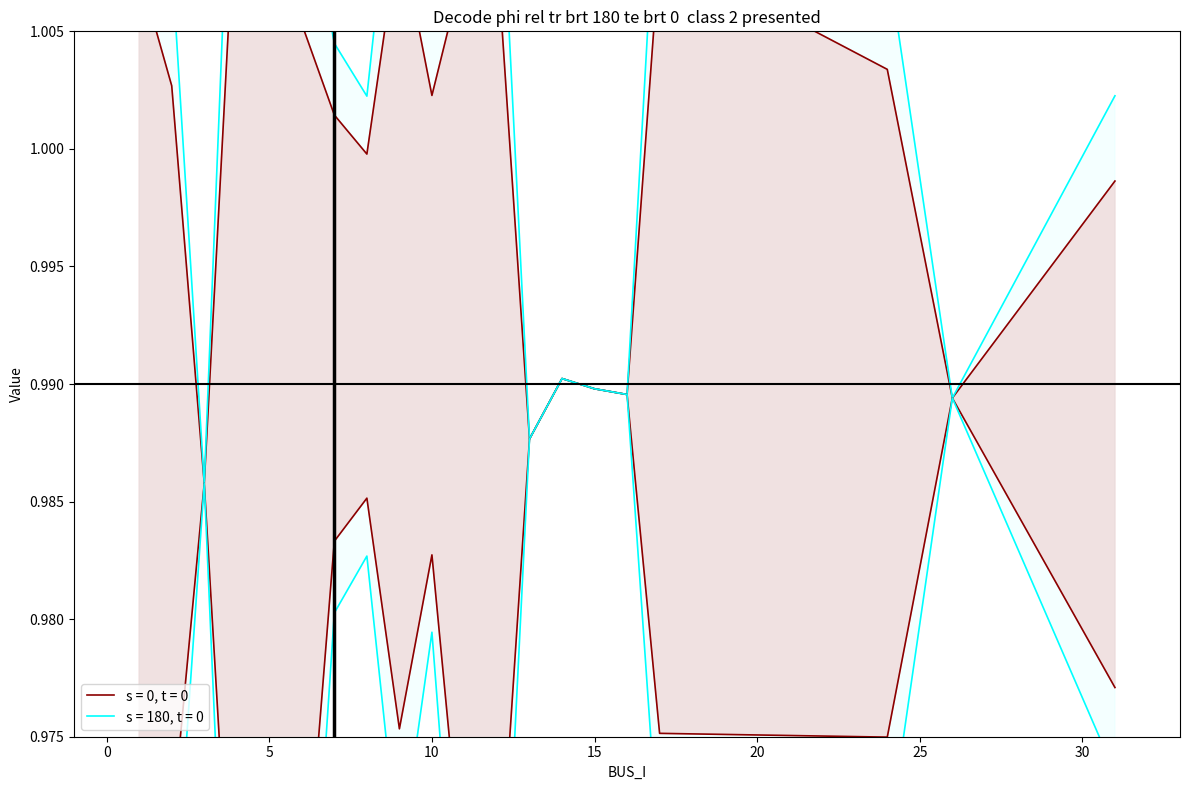

The value of Pd at 5 is 0.3. True or false?

False